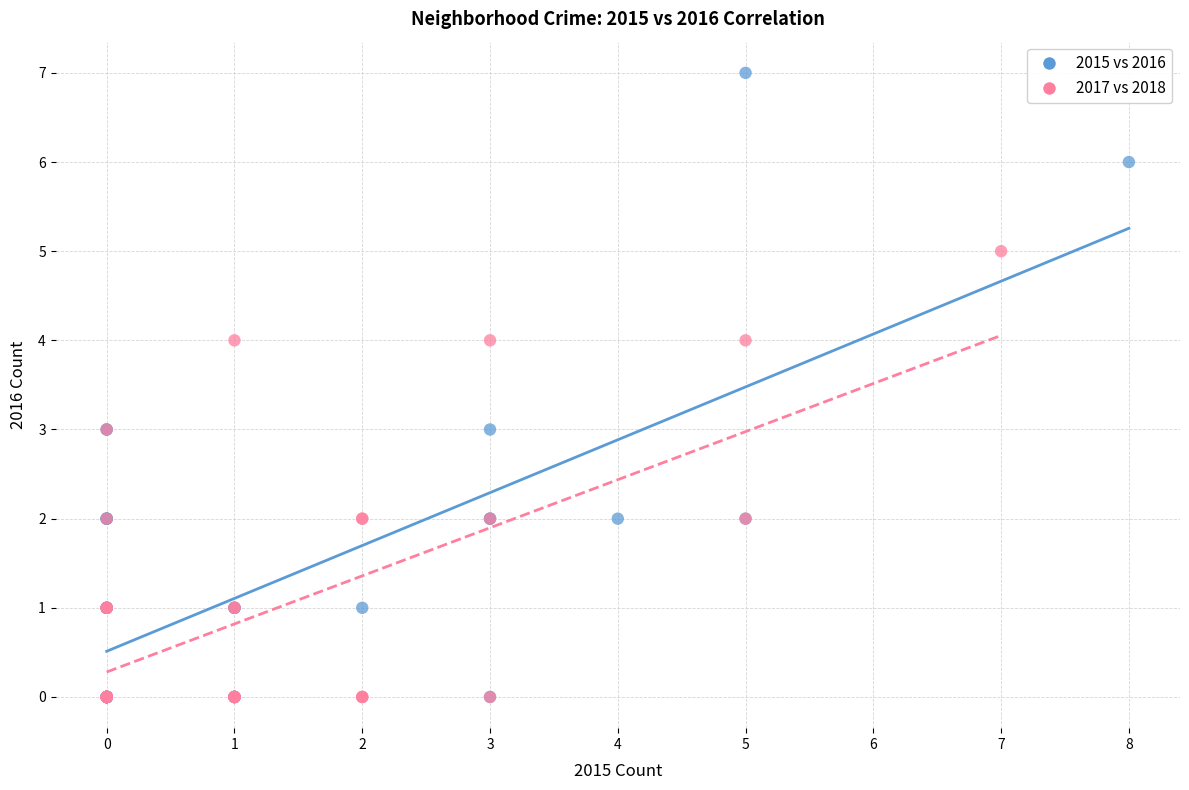

Which series contains the highest Y value?

2015 vs 2016